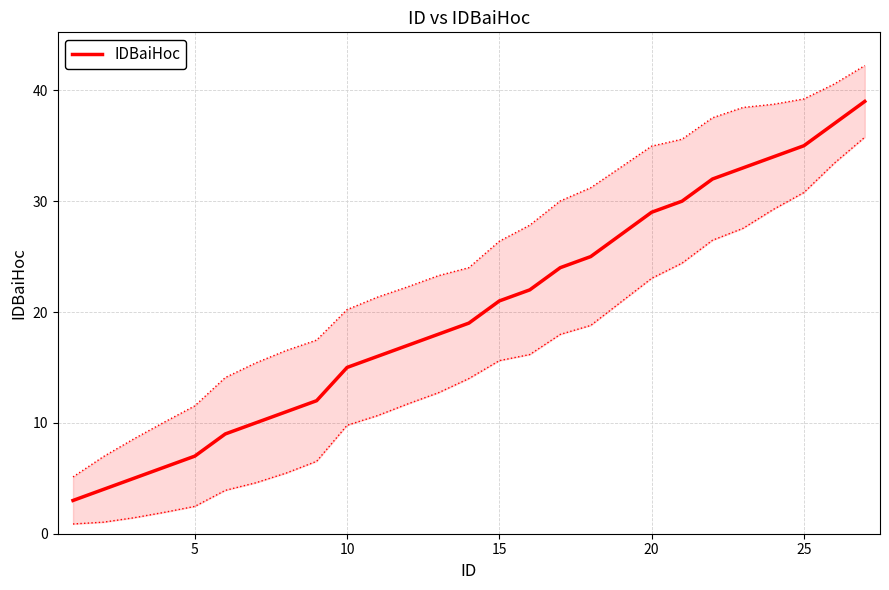

What is the lowest value of the IDBaiHoc series?

3